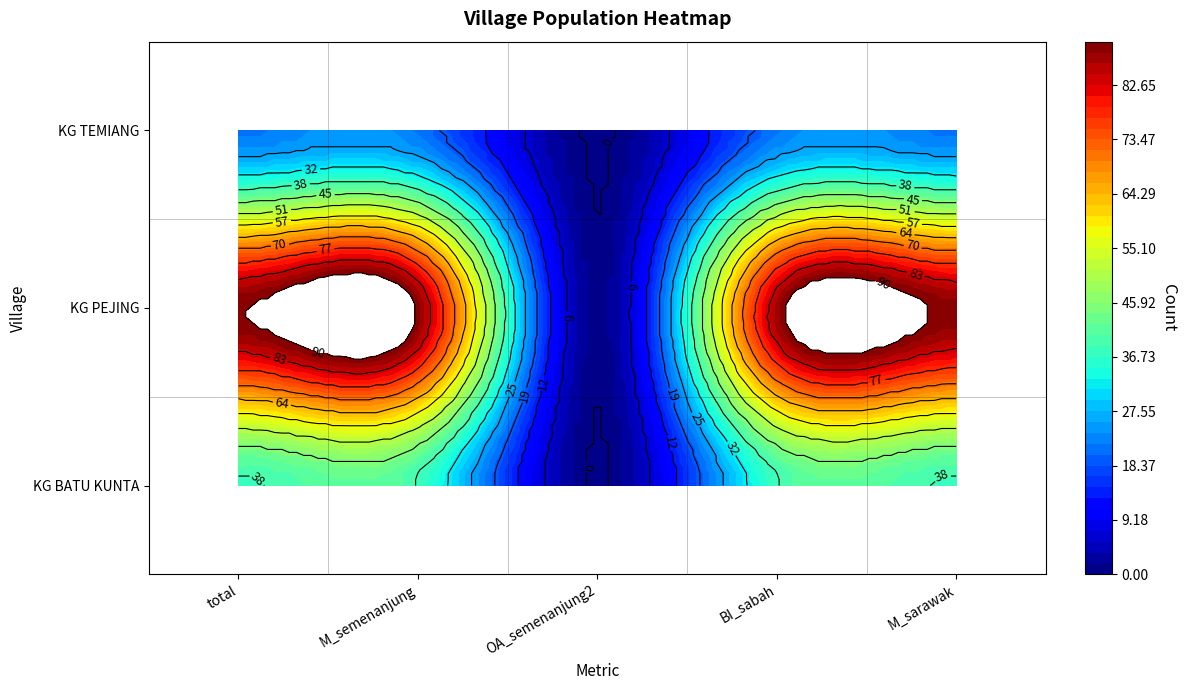

Reading left to right, transcribe all the data shown in this chart.

KG BATU KUNTA: 38	38	0	38	38
KG PEJING: 90	89	1	87	89
KG TEMIANG: 22	22	0	22	22